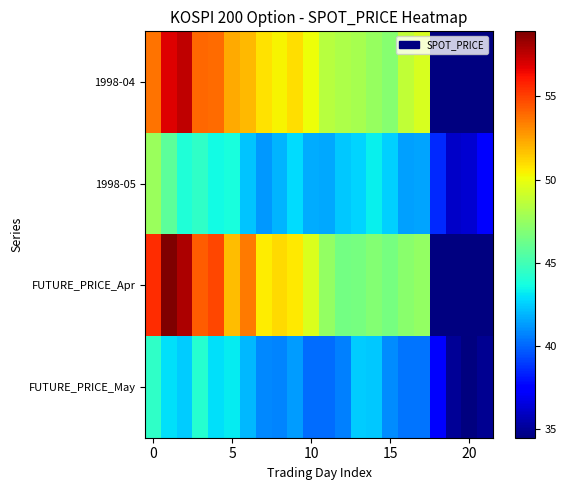

What is the greatest value displayed?

58.9